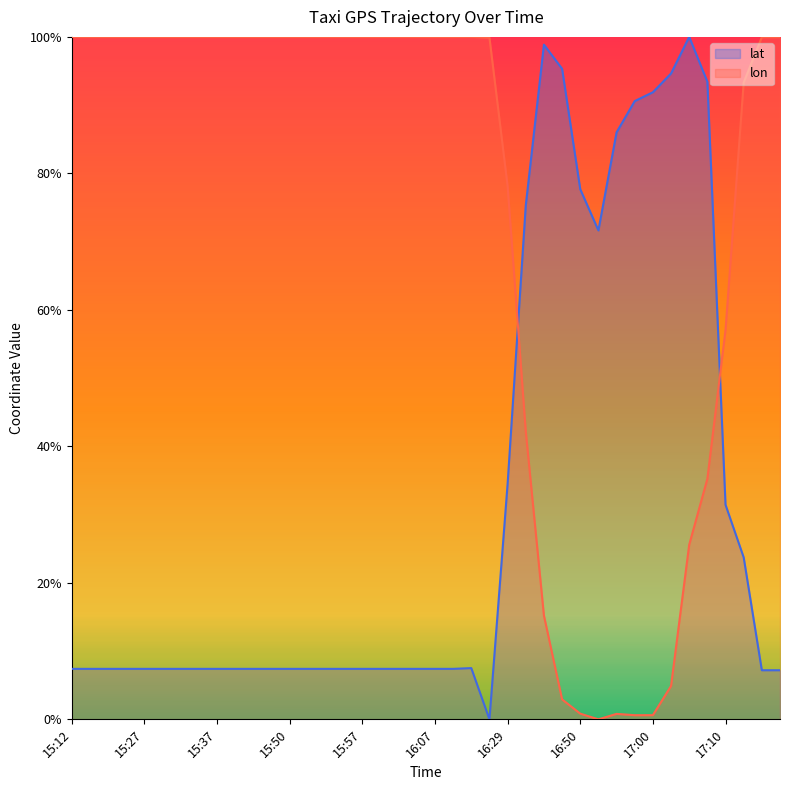

What is the highest value of the lon series?

1.0